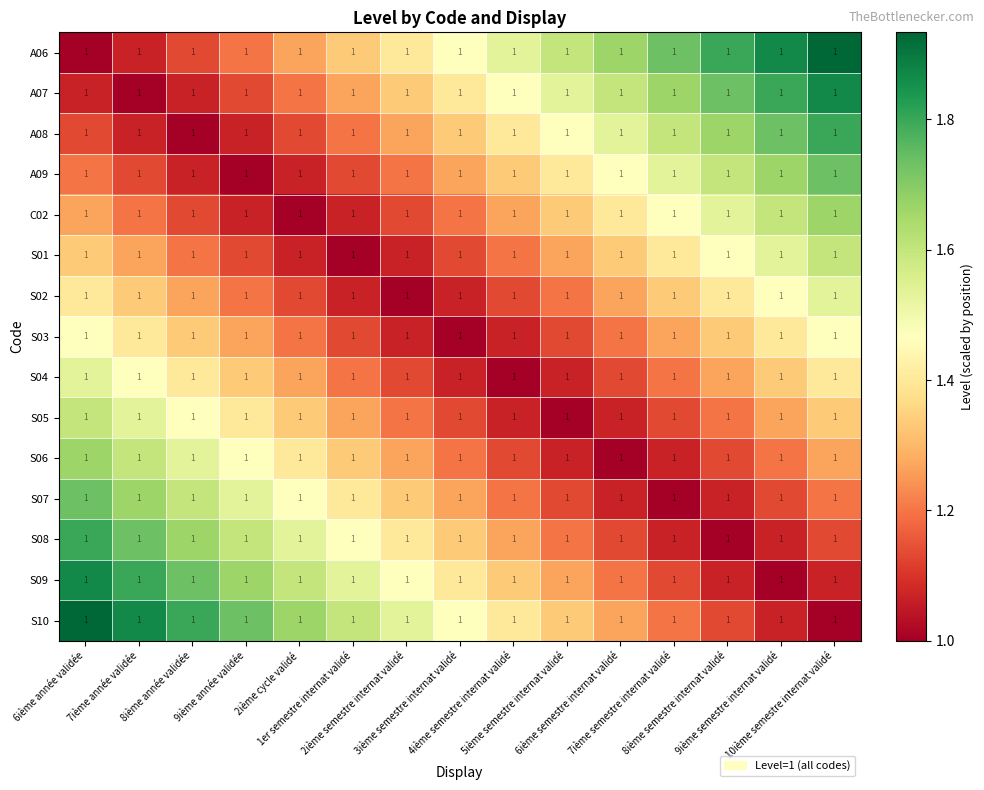

What is the difference between the maximum and minimum values in the C02 series?

0.7